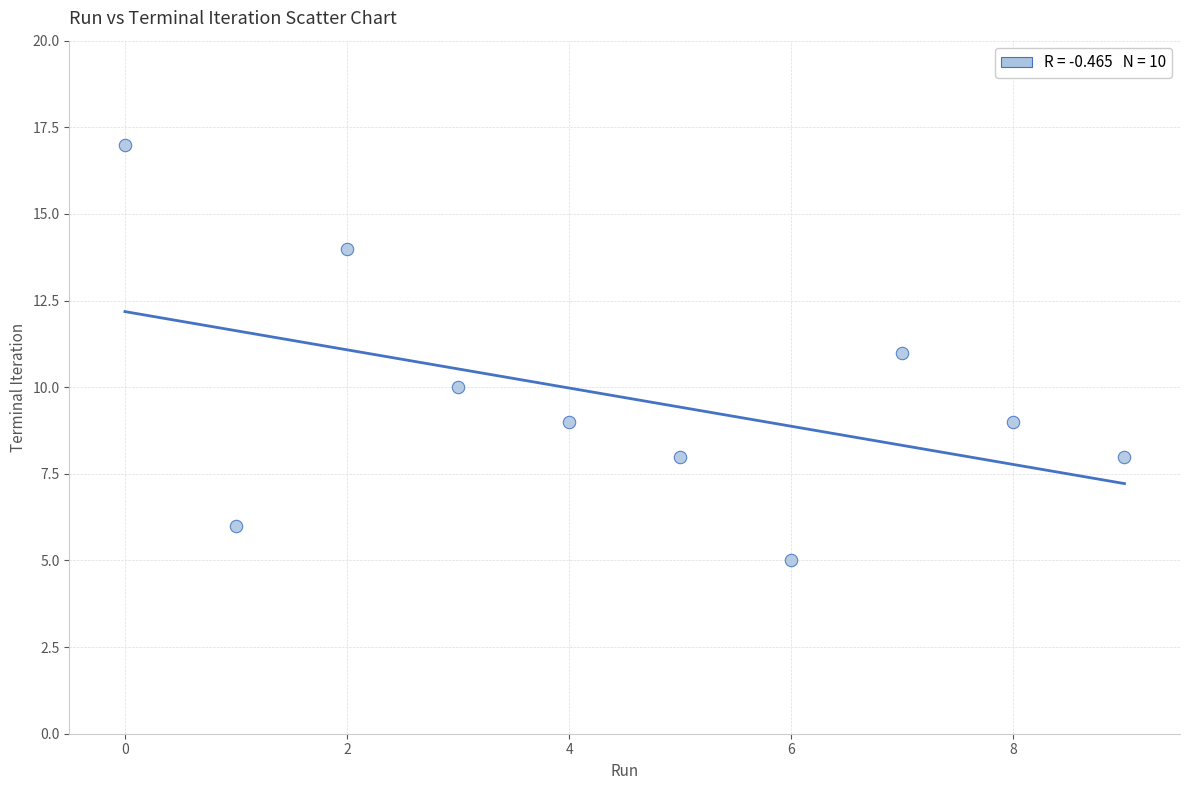

What is the range of Y values (max minus min)?

12